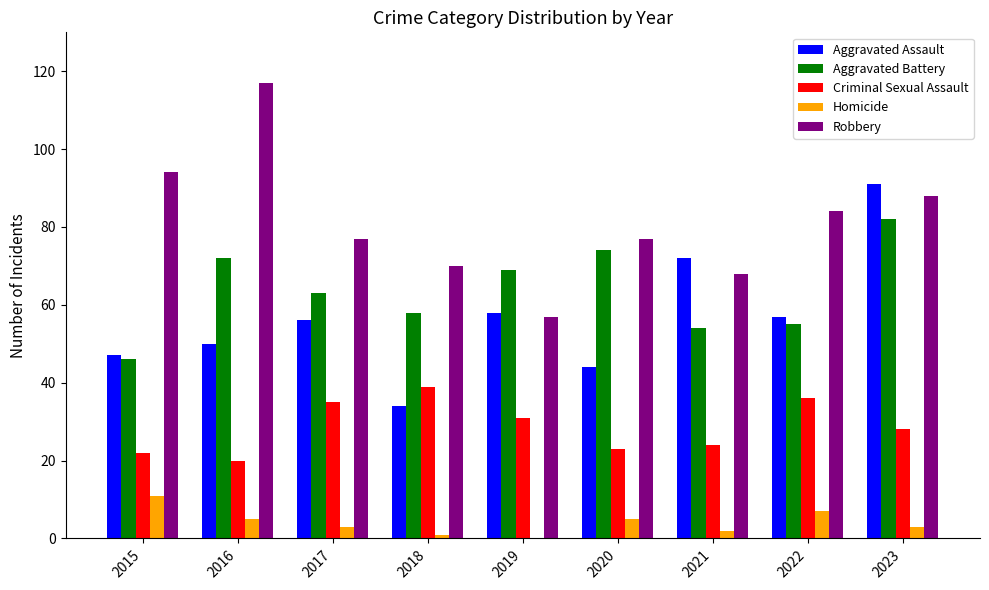

Which series has the largest range (max minus min)?

Robbery